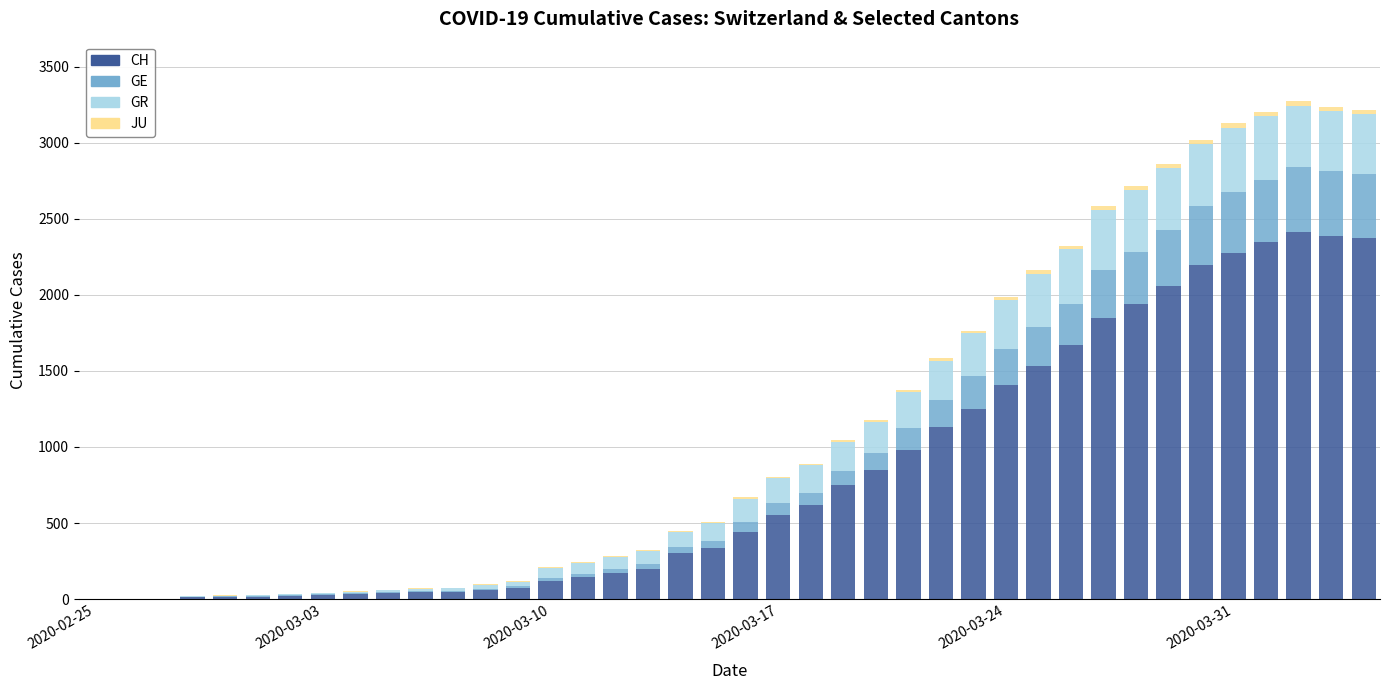

What is the maximum value for CH?

2413